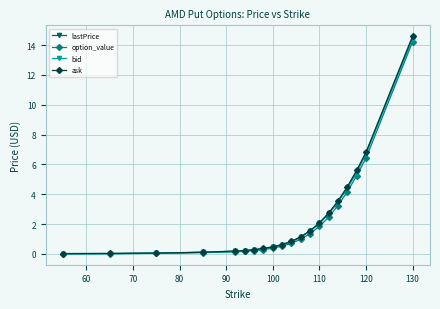

What is the maximum value for ask?

14.6